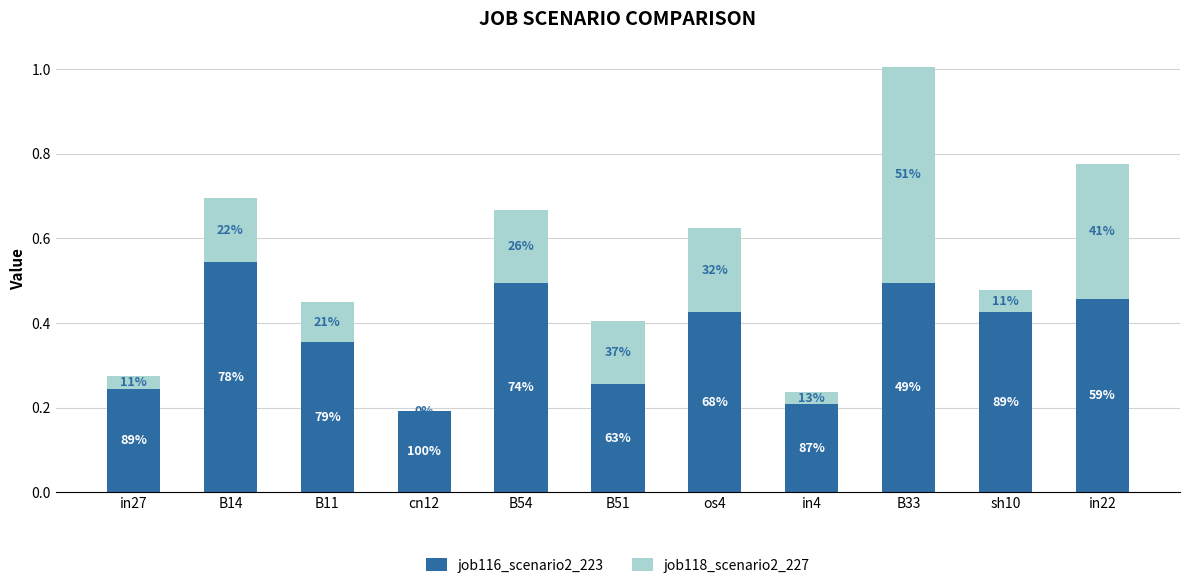

The job116_scenario2_223 series shows 0.1 at in4. True or false?

False